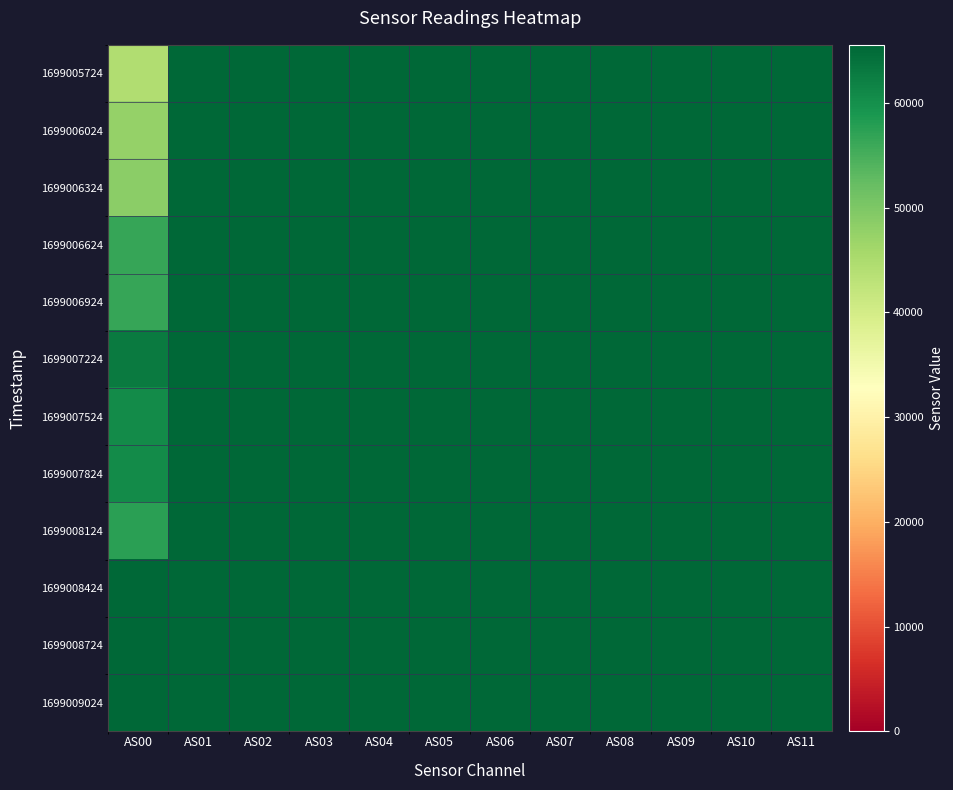

Which has a higher value, AS09 or AS01?

AS09